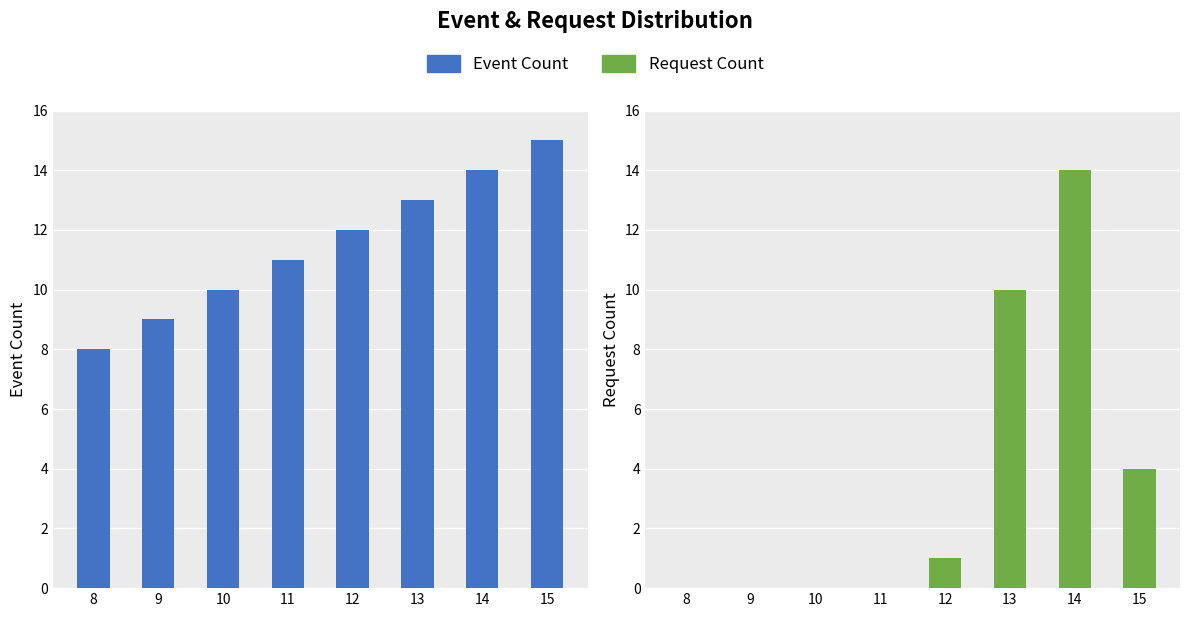

Is it true that Request Count equals 2 at 12?

False